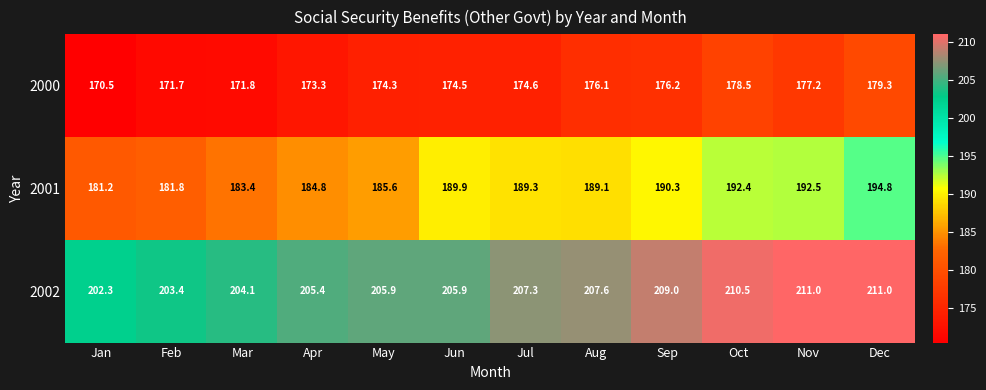

List the labels in order of 2000 value, smallest first.

Jan, Feb, Mar, Apr, May, Jun, Jul, Aug, Sep, Nov, Oct, Dec